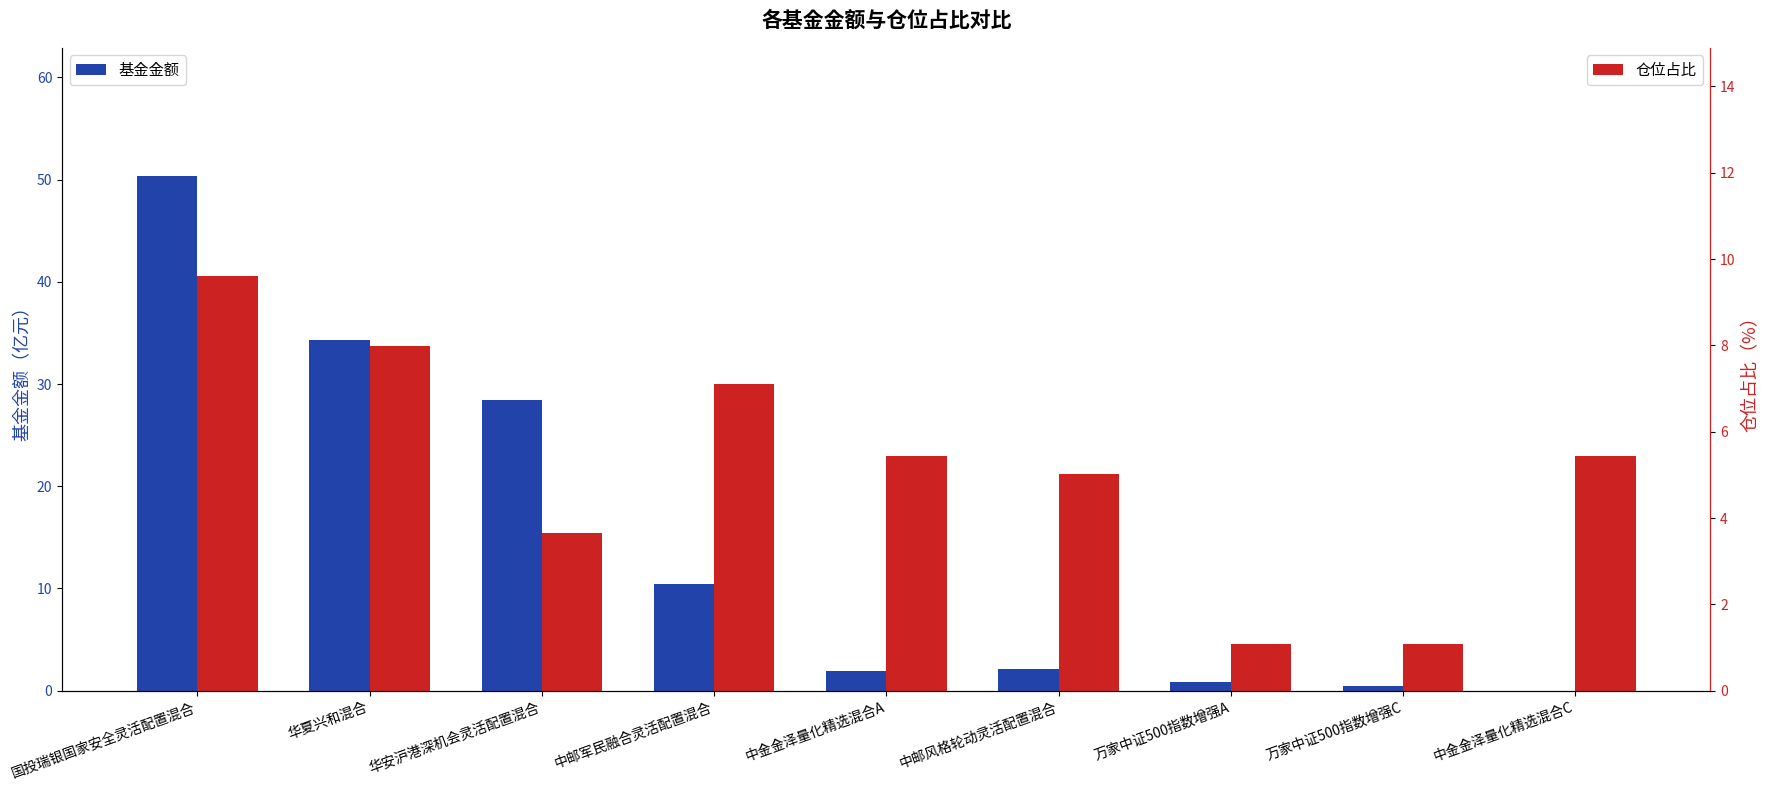

Rank the series by their average value, from lowest to highest.

仓位占比, 基金金额